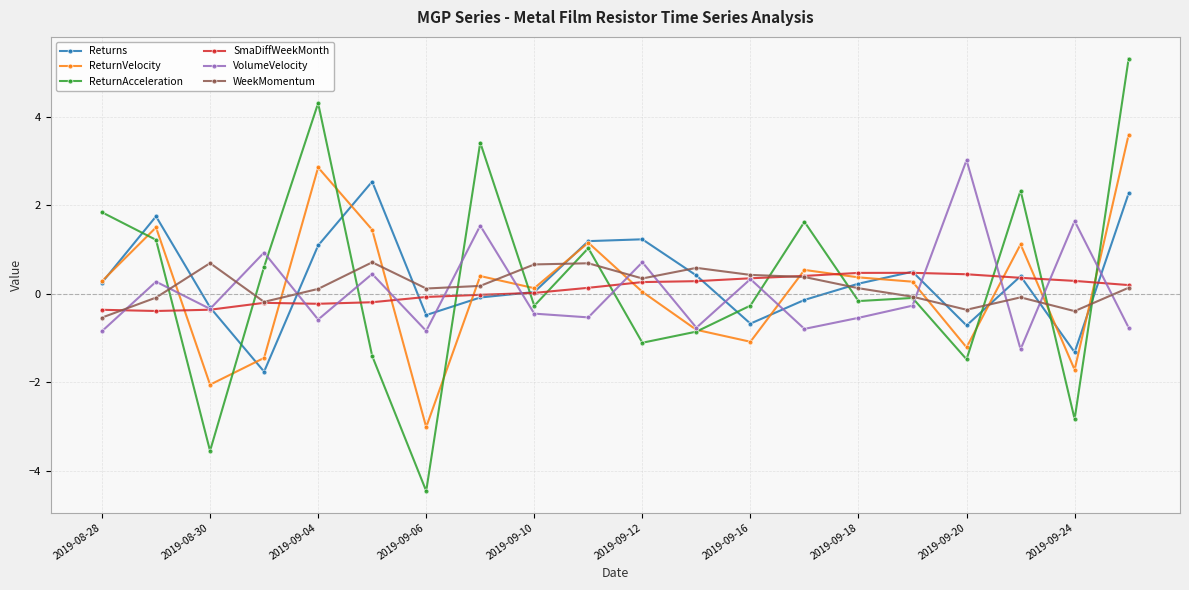

What is the value of the VolumeVelocity point at the 16th from the left?

-0.3